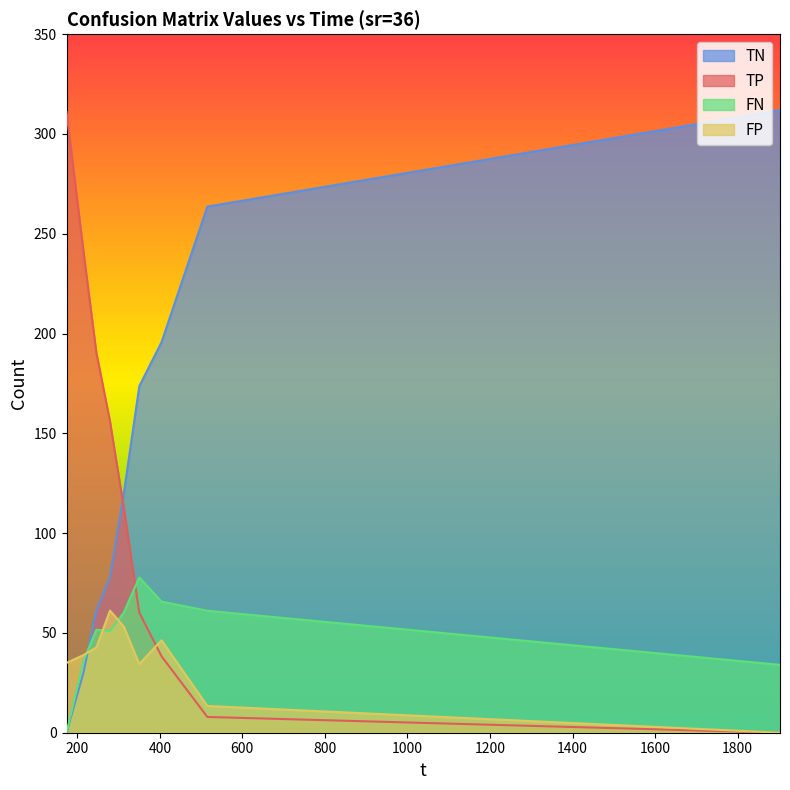

What is the difference between the second highest and second lowest values in the FN series?

31.7